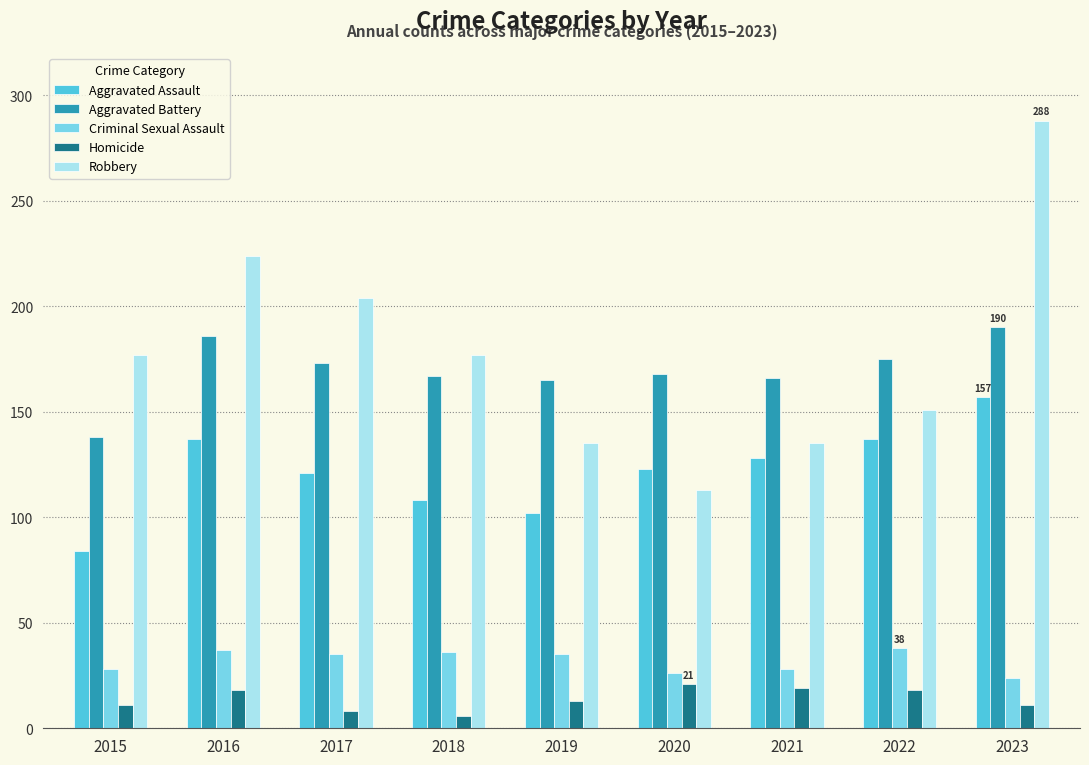

What is the greatest value displayed?

288